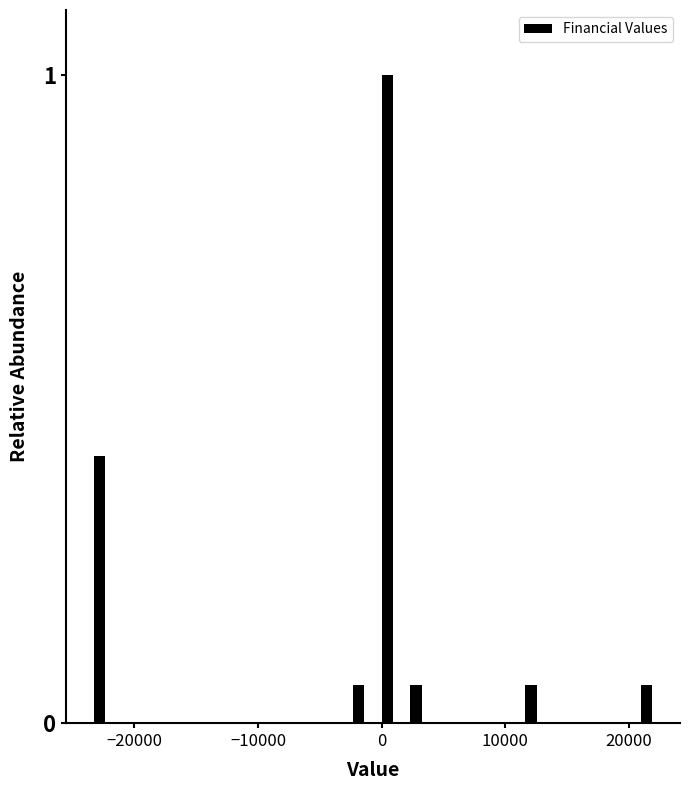

Read against the x-axis, roughly where is the centre of the tallest bar?

0